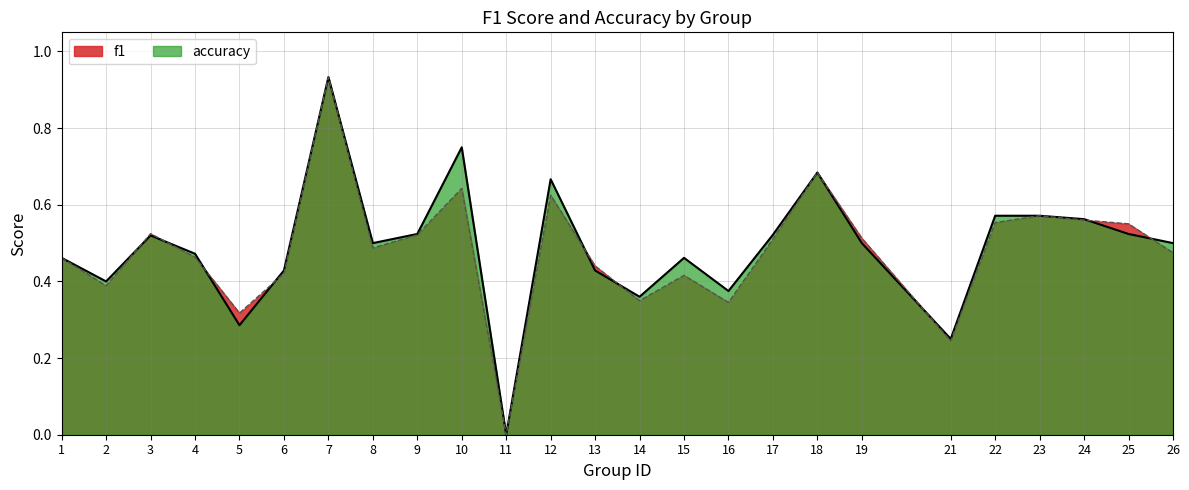

Between 21 and 24, which series saw the biggest shift?

f1